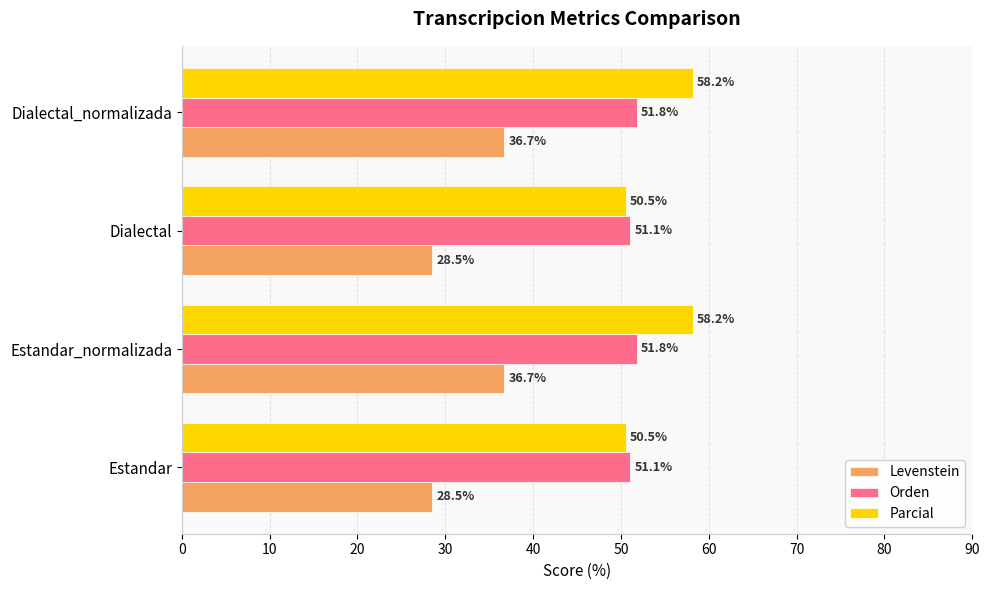

The Orden series shows 19.9 at Dialectal. True or false?

False